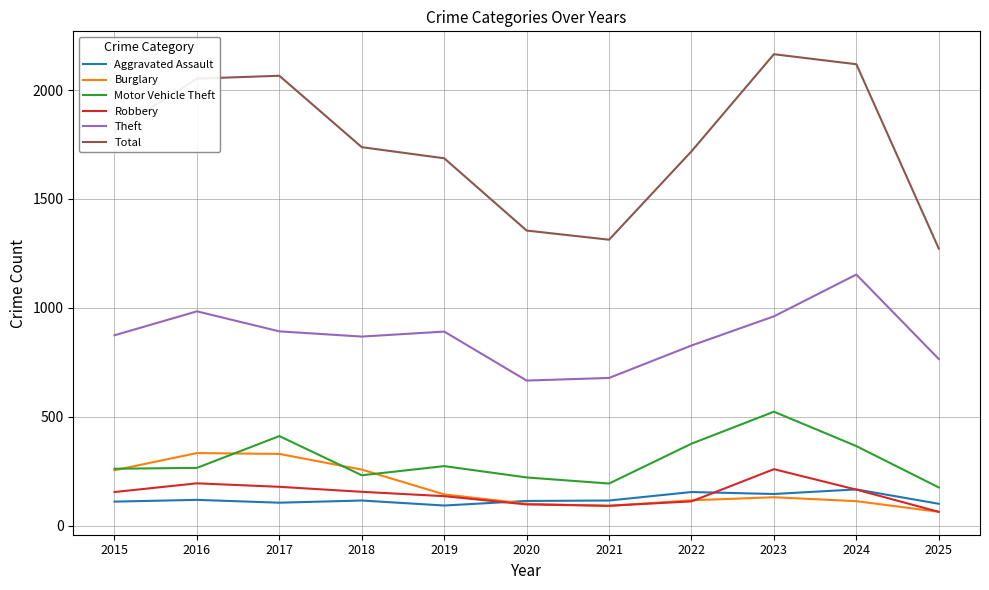

Is the value of Burglary at 2016 greater than the value of Robbery at 2018?

Yes